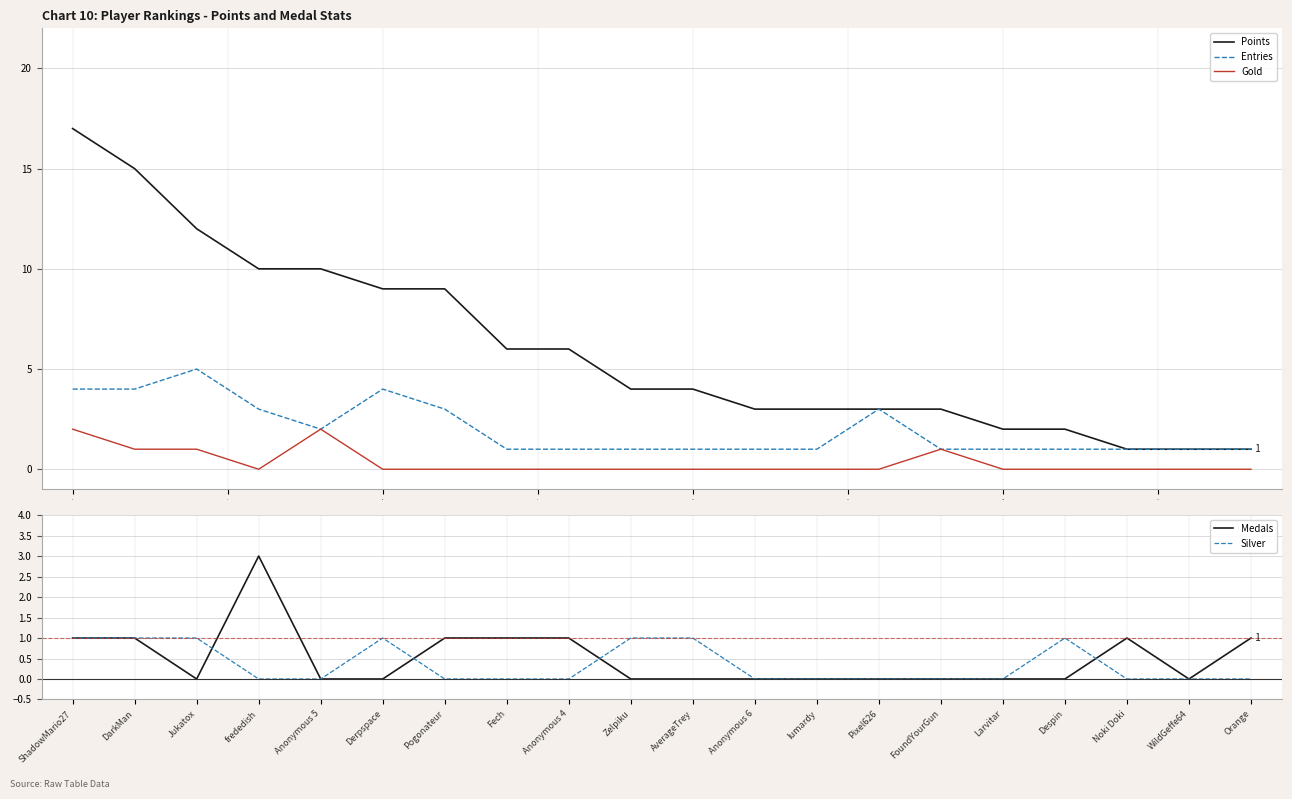

Does the chart have visible grid lines?

Yes